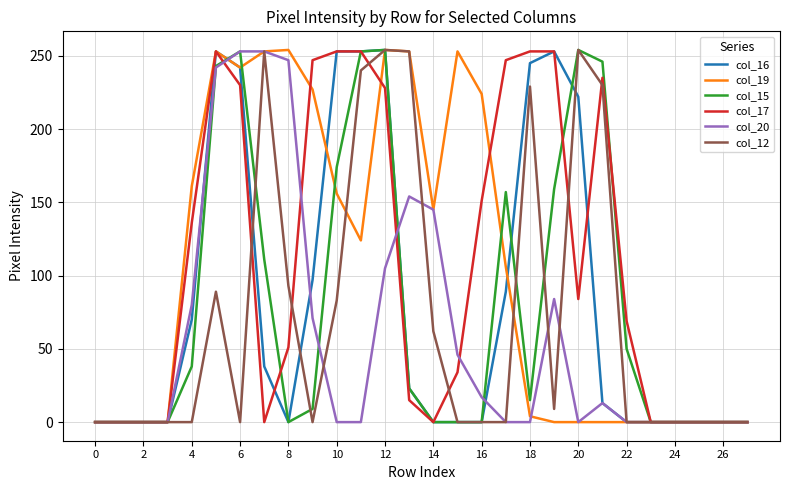

What is the greatest value displayed?

254